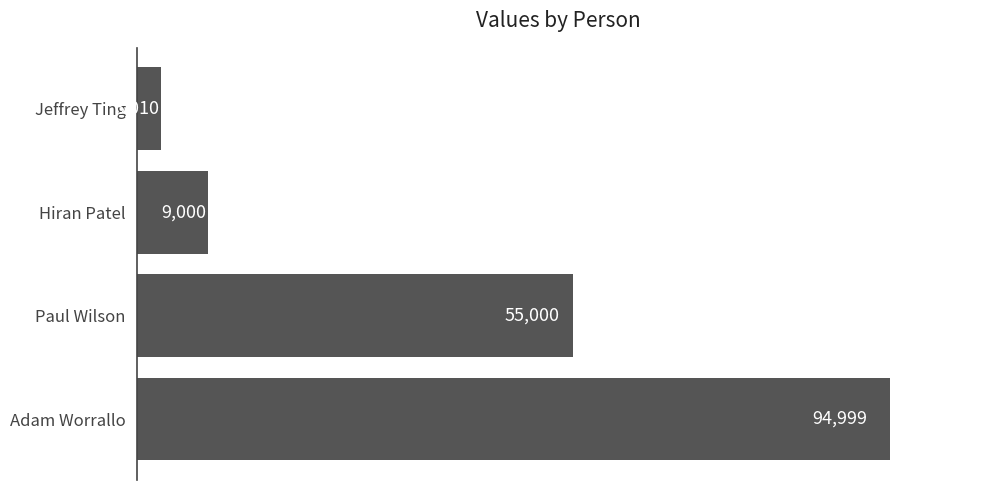

How many data points are less than 55000?

2